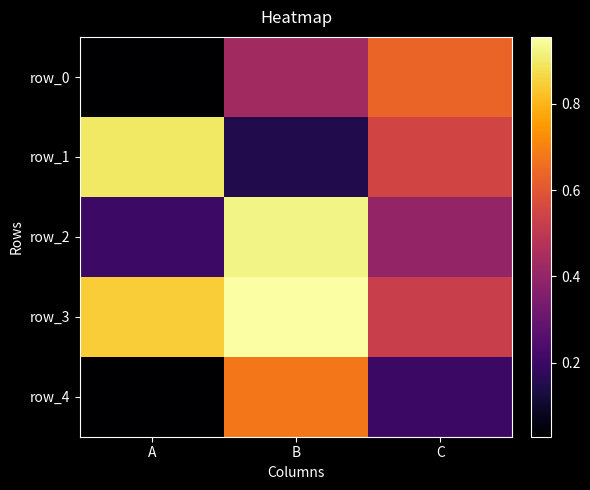

Reading right to left, what are all the values shown in this chart?

row_0: 0.6	0.4	0.0
row_1: 0.5	0.1	0.9
row_2: 0.4	0.9	0.2
row_3: 0.5	1.0	0.8
row_4: 0.2	0.7	0.0